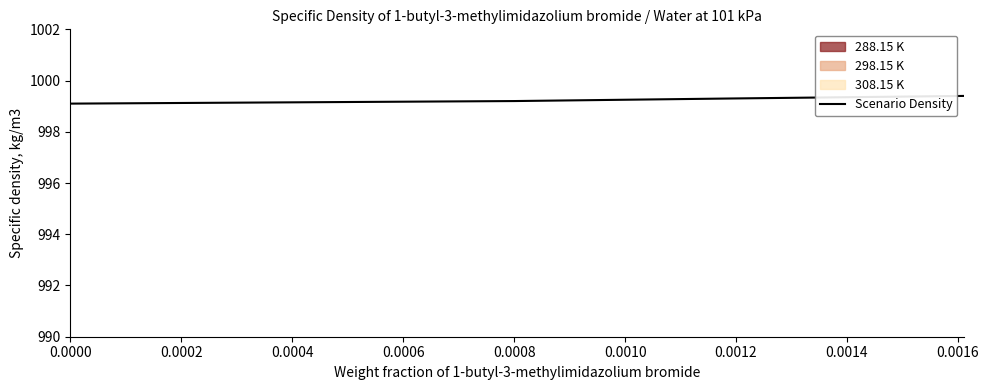

What is the minimum value for Scenario Density?

999.1